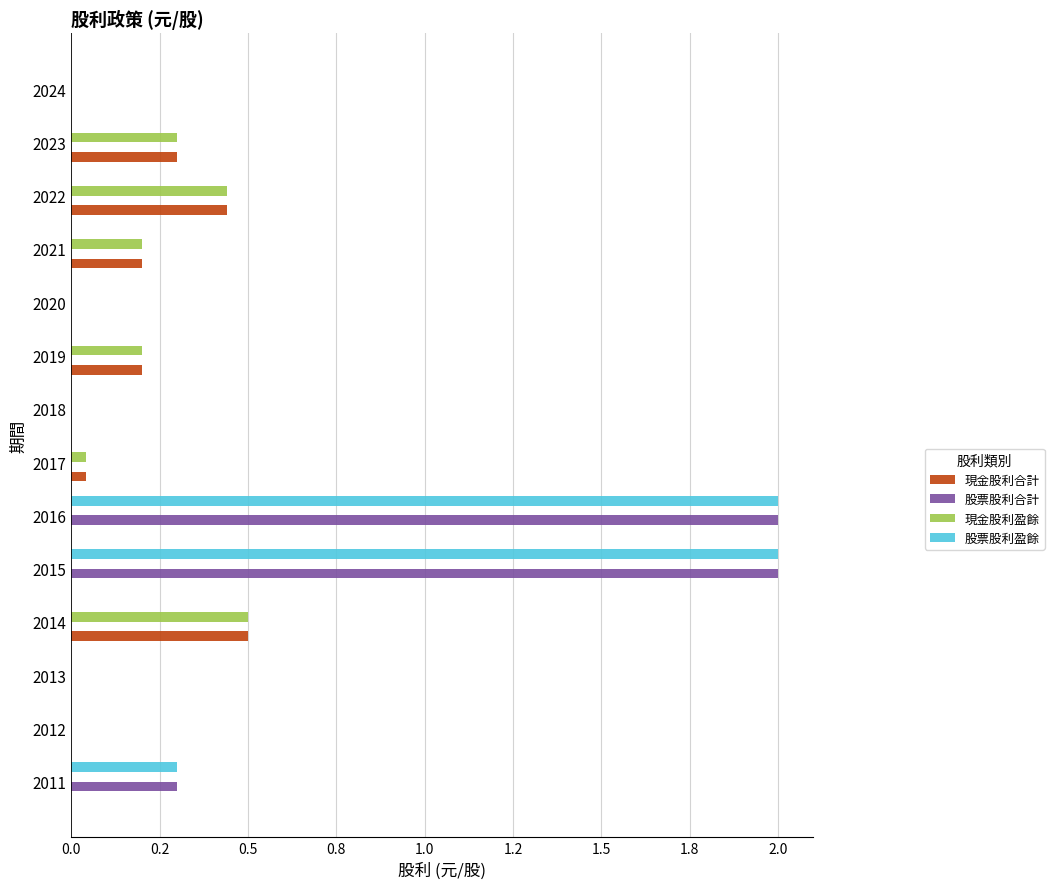

List the series in order of their peak value, lowest first.

現金股利合計, 現金股利盈餘, 股票股利合計, 股票股利盈餘